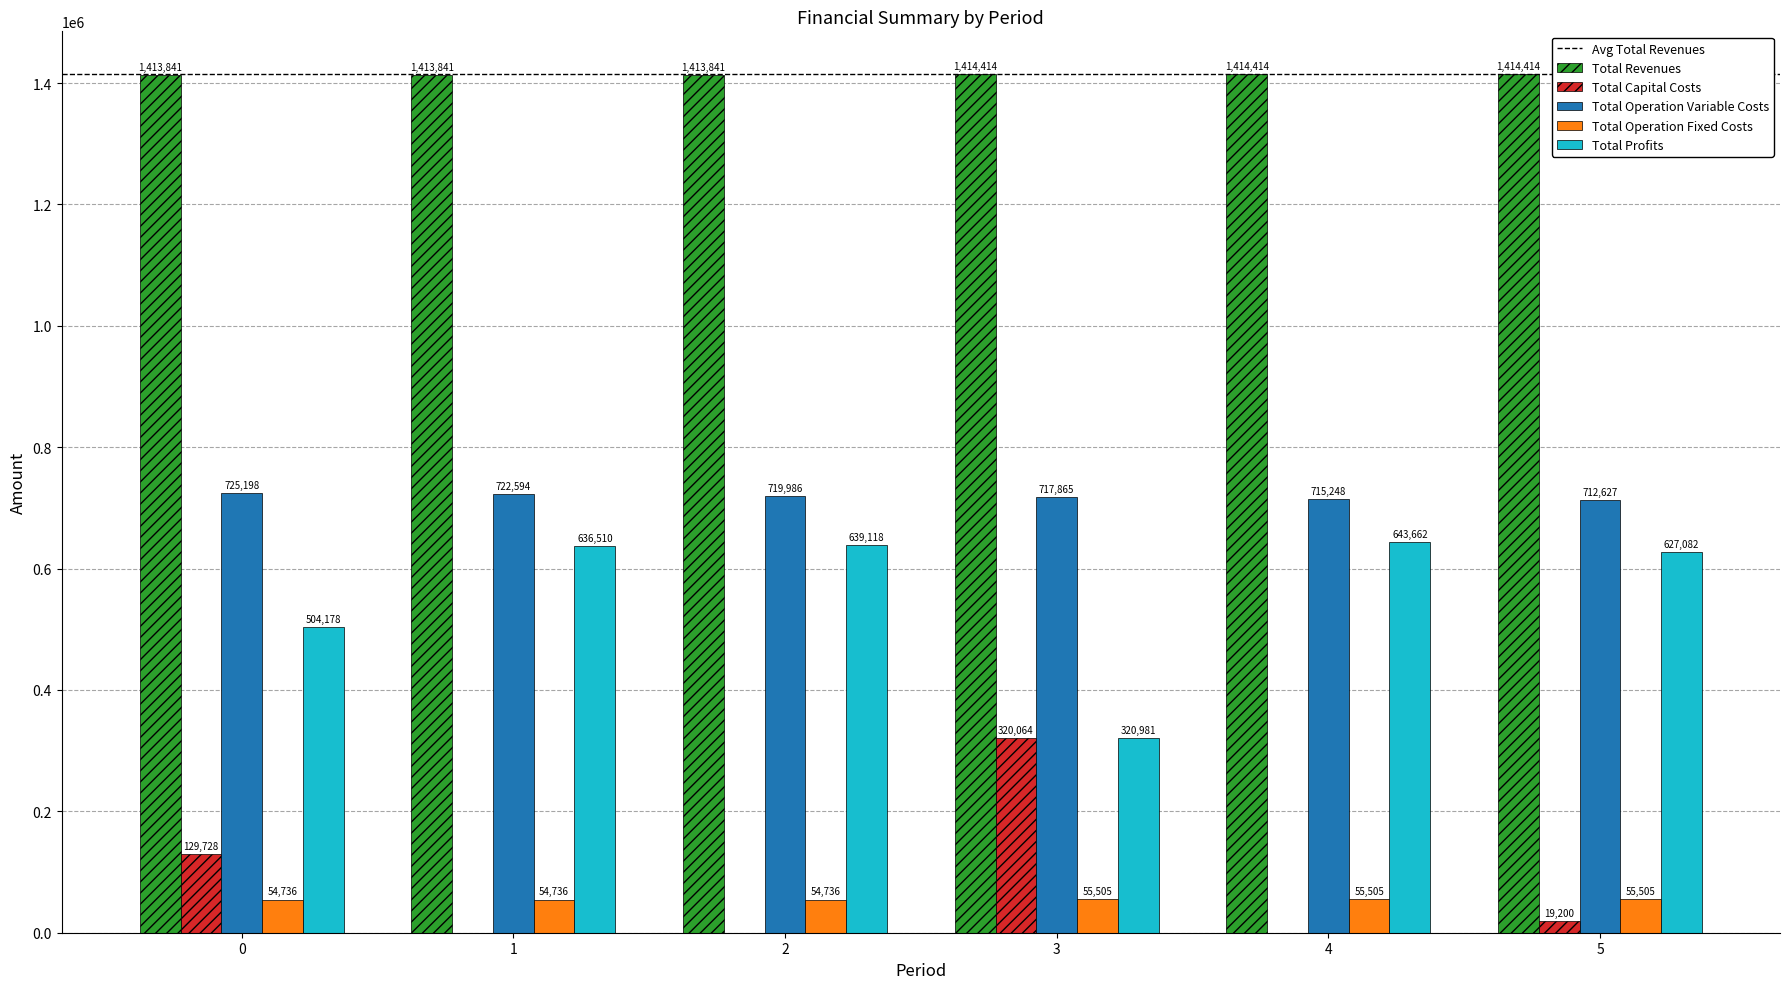

Read the Total Capital Costs value at 0.

129728.0